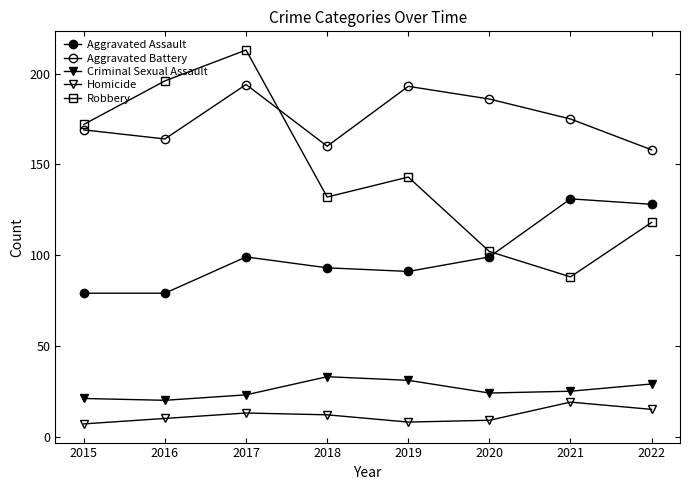

What is the value of the Criminal Sexual Assault point at the 1st from the left?

21